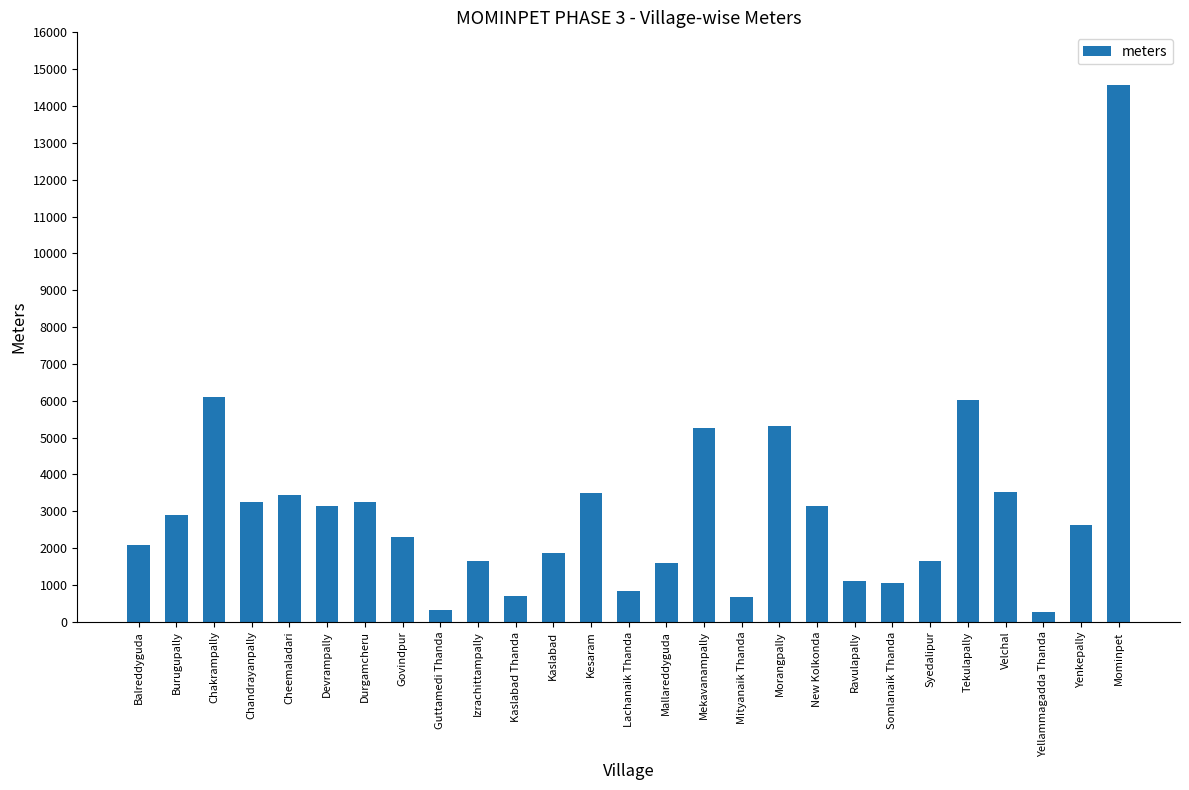

How many series are shown in this chart?

1